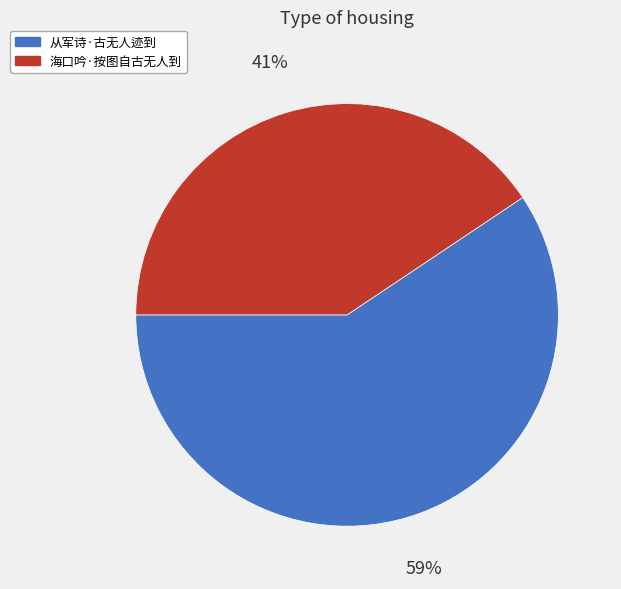

What is the largest slice in the pie chart?

从军诗·古无人迹到